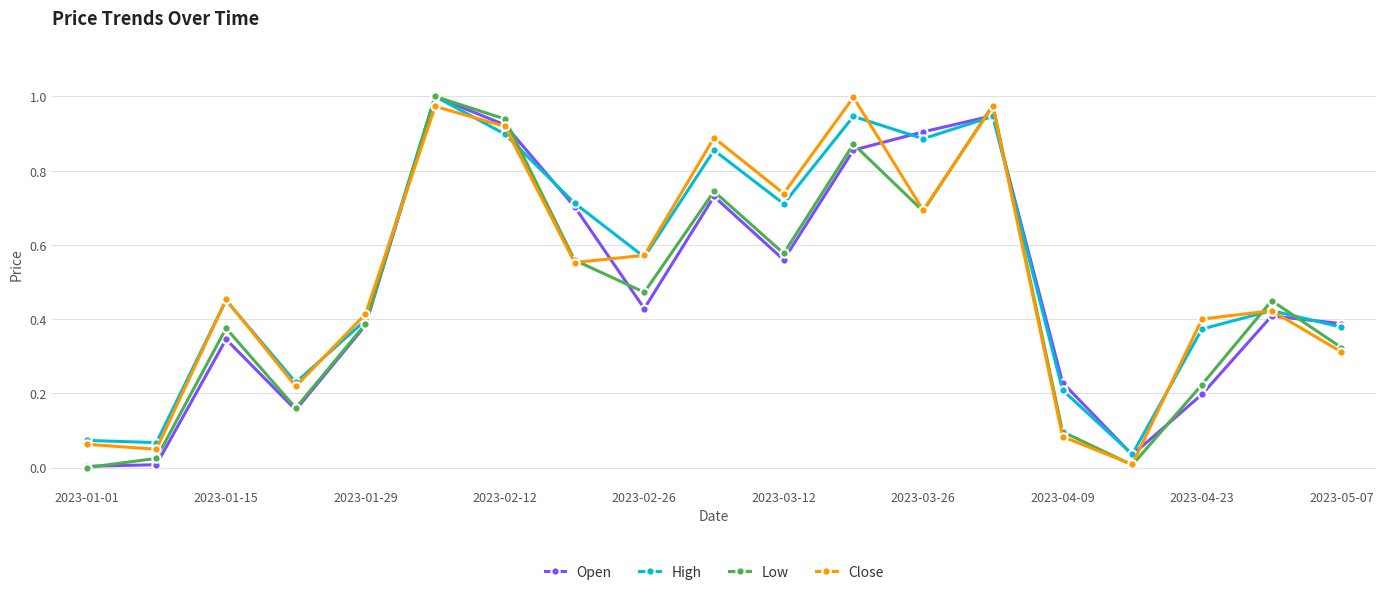

True or false: Low has more than 1 points higher than both neighbors.

True